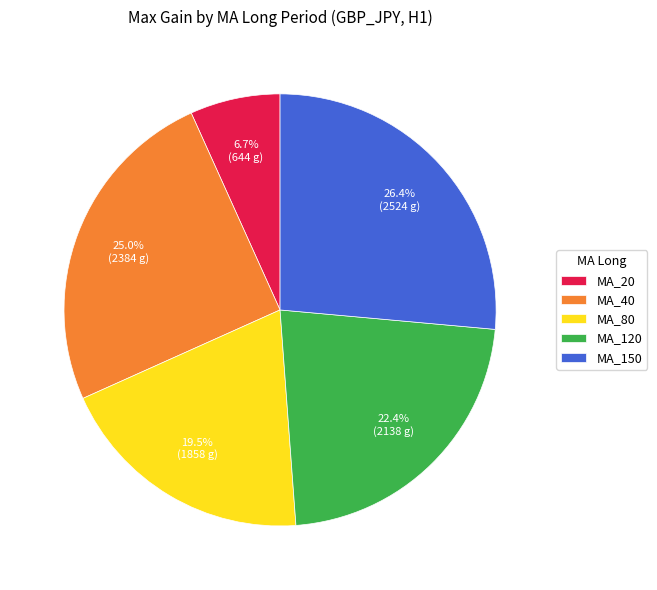

To the nearest percent, what is the difference between the largest and smallest slice percentages?

20%